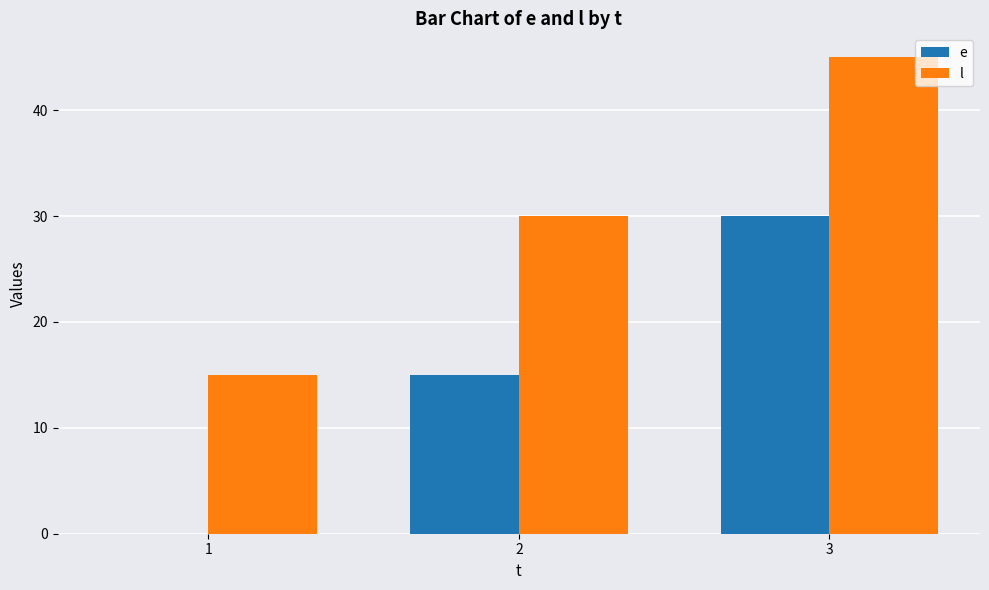

Reading left to right, list all the values displayed in this chart.

e: 1=0	2=15	3=30
l: 1=15	2=30	3=45